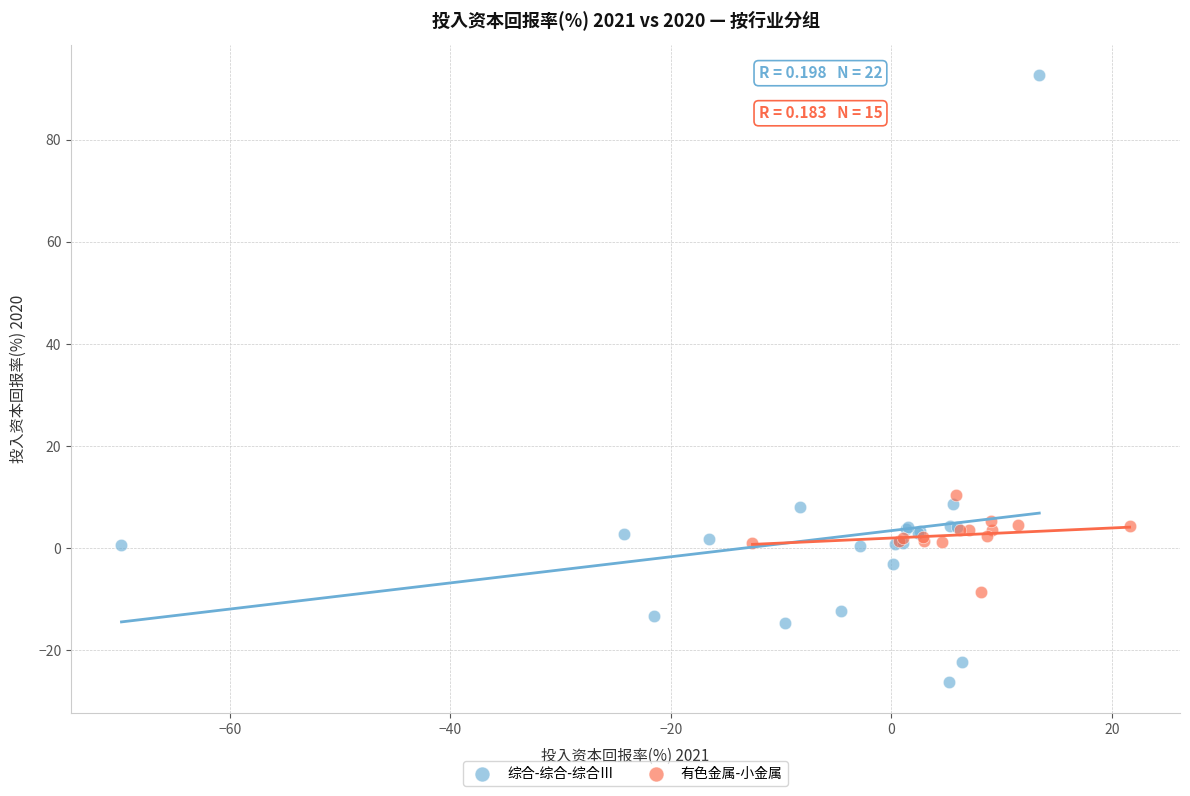

Which series reaches the minimum Y coordinate?

综合-综合-综合Ⅲ